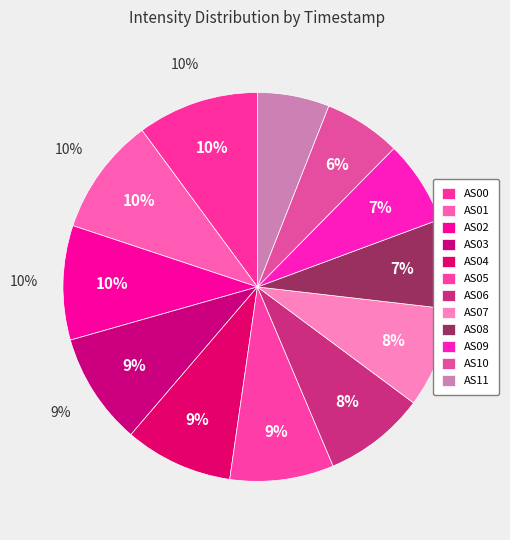

How many slices are in this pie chart?

12